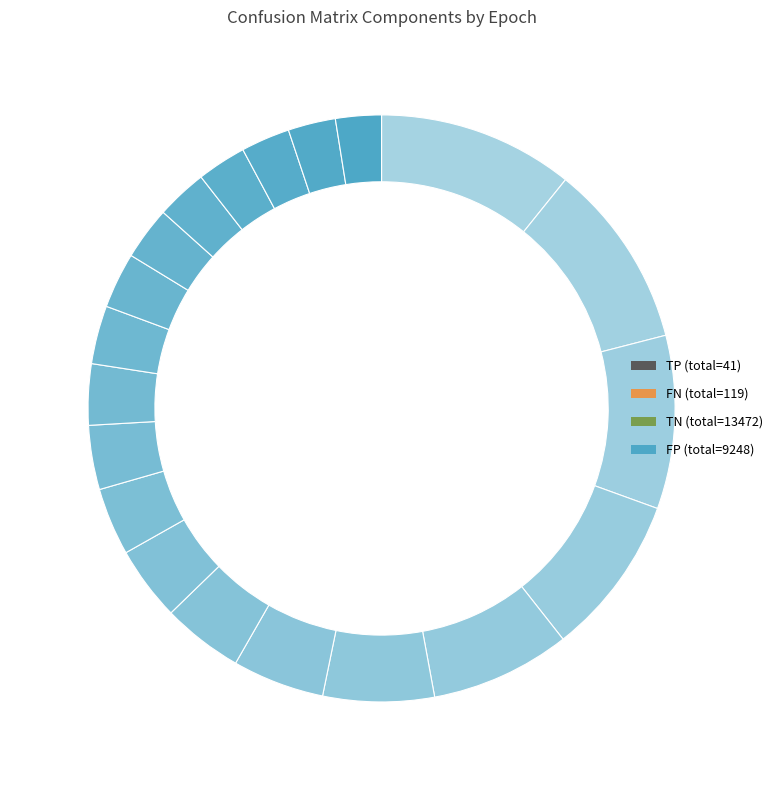

True or false: 8 accounts for 6% of the total.

True